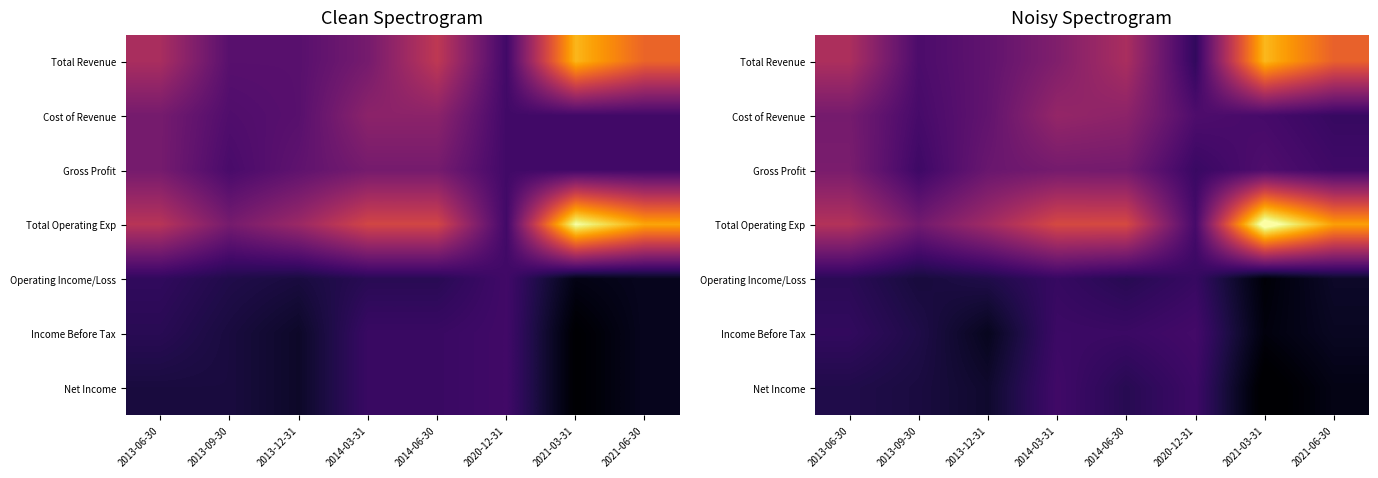

The Total Operating Exp series shows 15.4 at 2020-12-31. True or false?

False